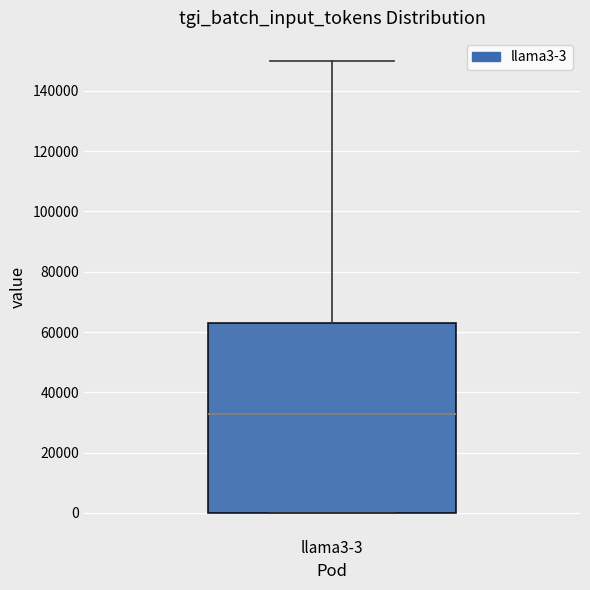

Where is the lower edge of the box for llama3-3 on the y-axis? The values are not printed on the chart, so give them approximately, as read against the axis.

0